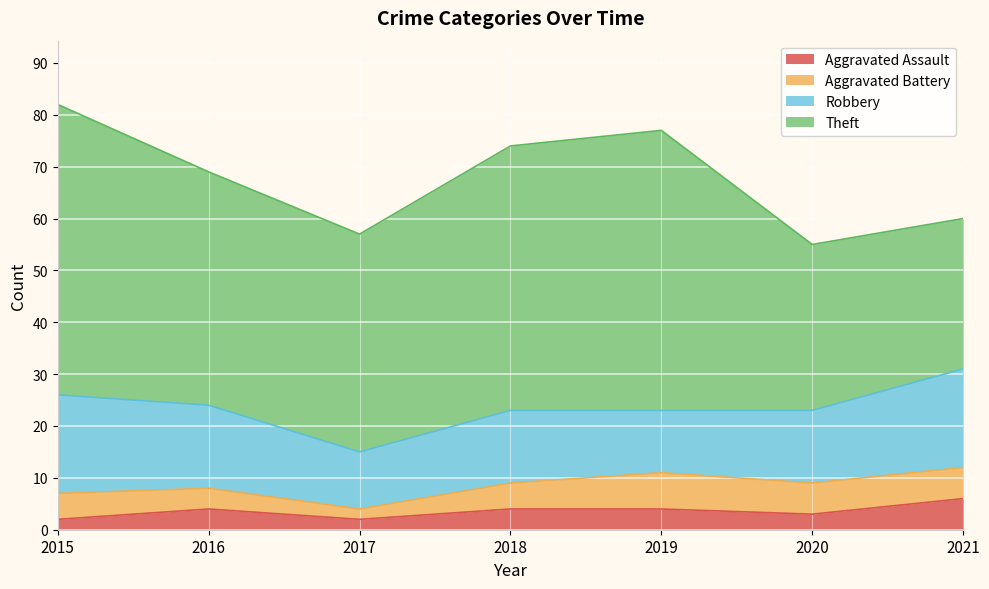

Where is the first local maximum for Aggravated Assault?

2016